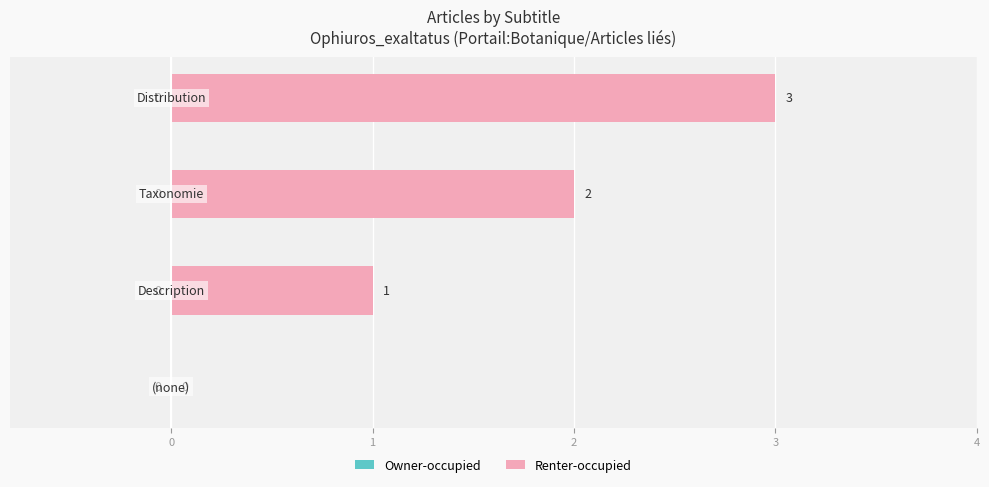

How many categories are shown in the chart?

4